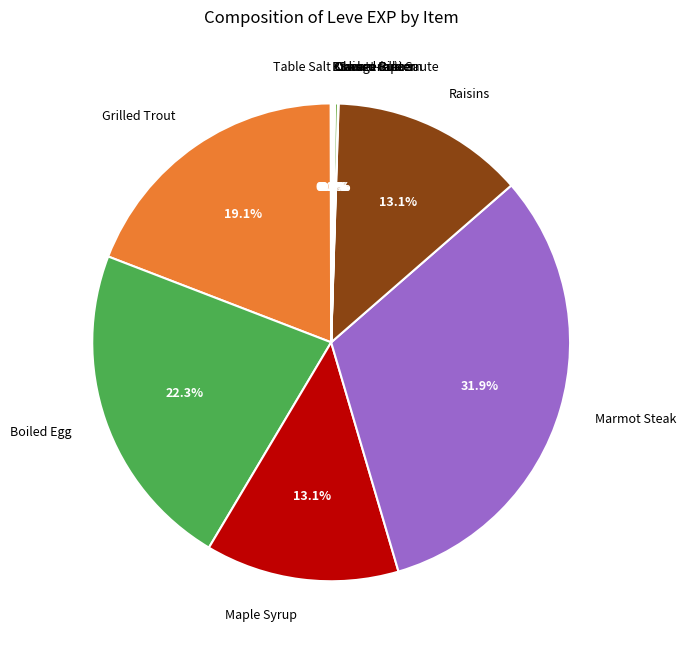

How much of the chart is everything except Grilled Trout?

80.9%